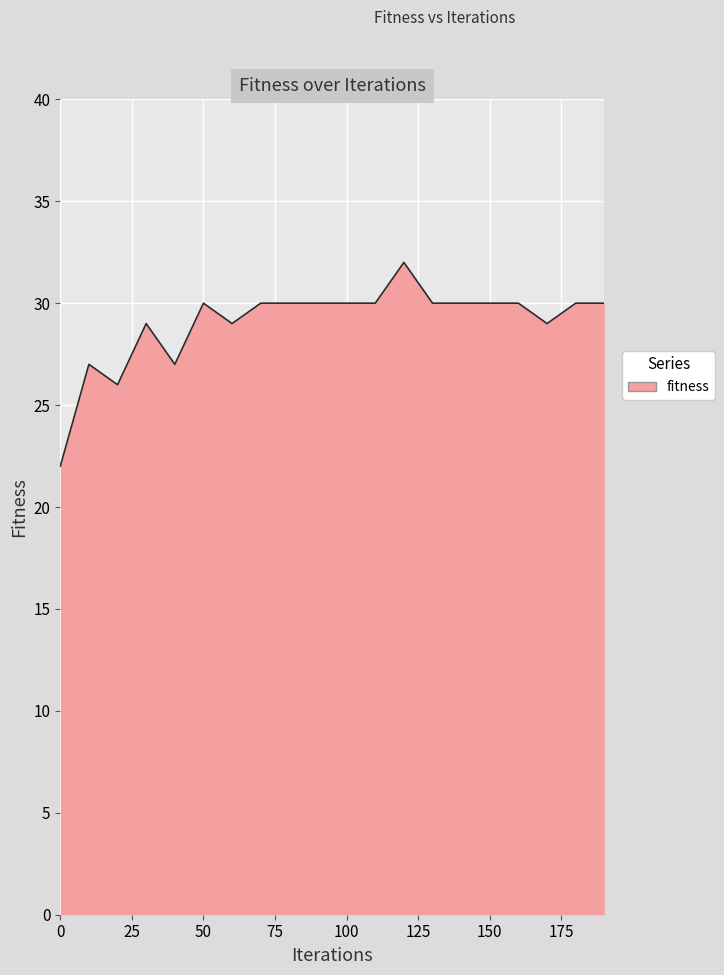

What is the difference between the maximum and minimum values?

10